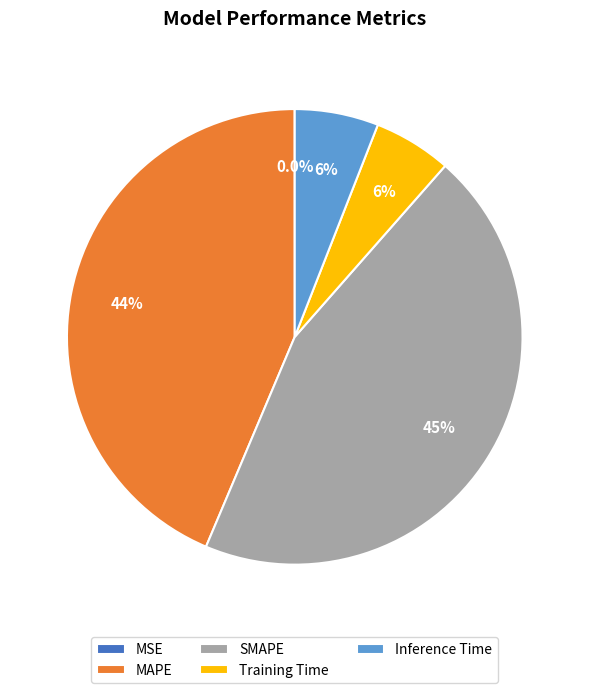

Is there any slice that represents more than half of the pie?

No